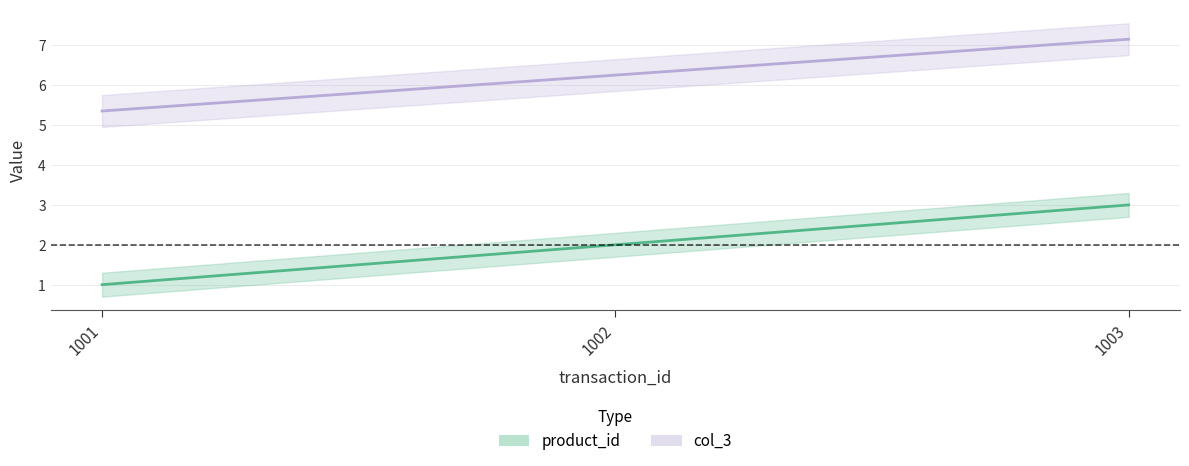

Rank the categories by product_id value from highest to lowest.

1003, 1002, 1001